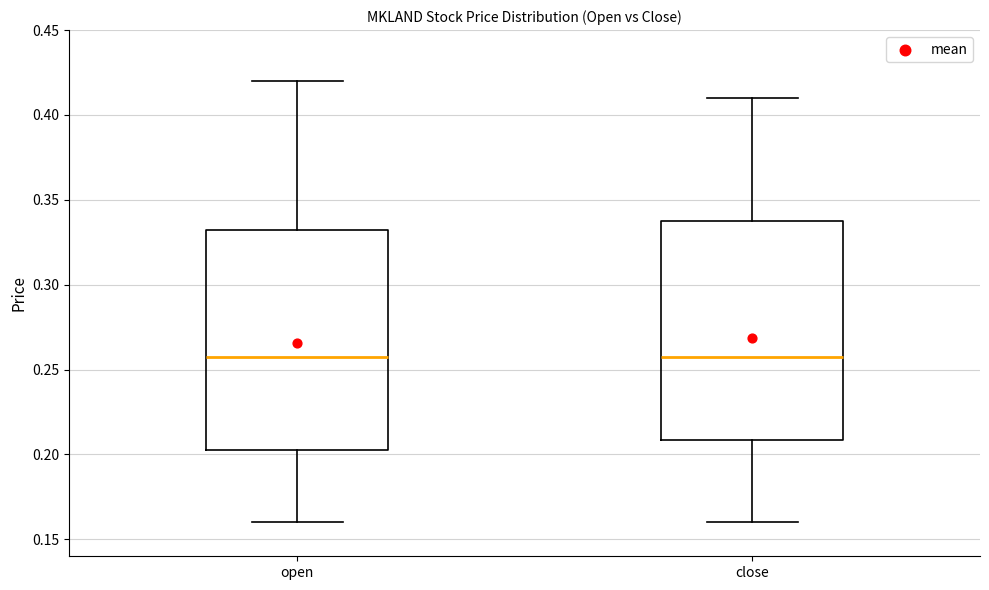

Reading left to right, read every box against the y-axis: the position of its median line, the range the box covers, and the ends of its whiskers. The values are not printed on the chart, so give them approximately, as read against the axis.

open: median 0.260, box 0.205 to 0.335, whiskers 0.160 to 0.420
close: median 0.260, box 0.210 to 0.340, whiskers 0.160 to 0.410